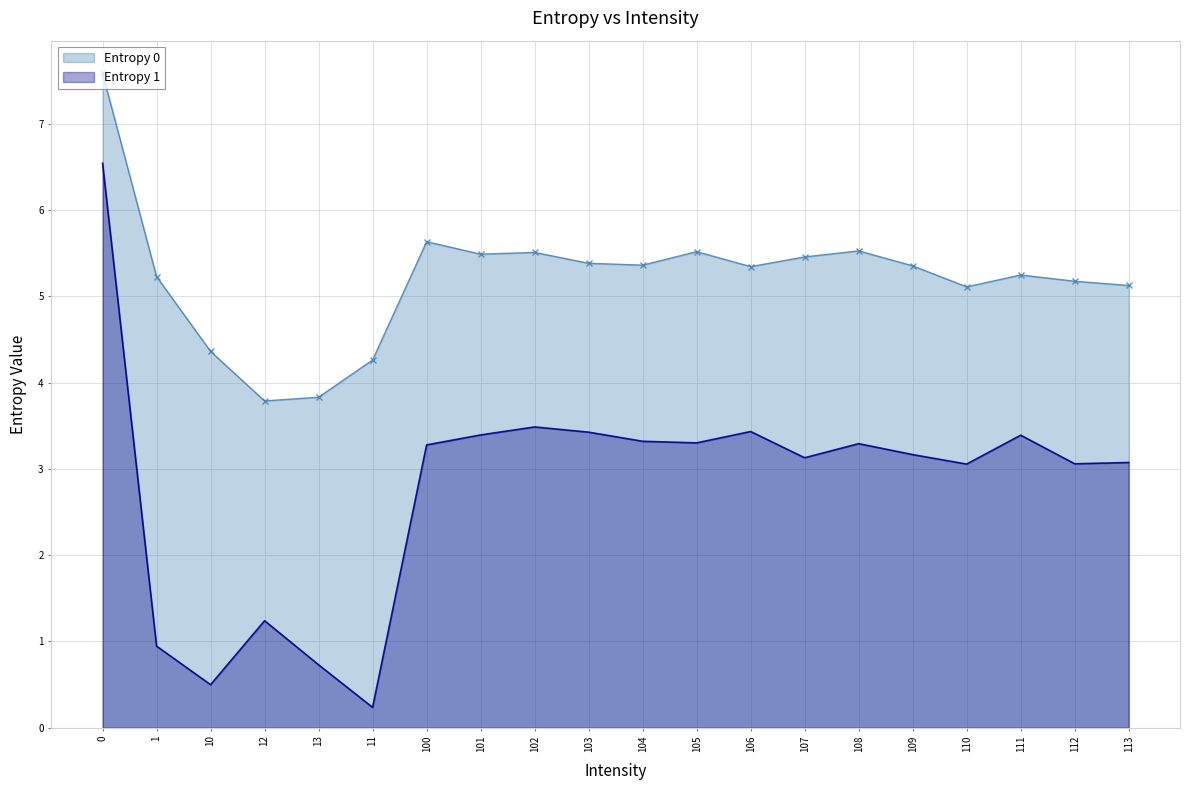

What are all the series names shown in the legend?

Entropy 0, Entropy 1